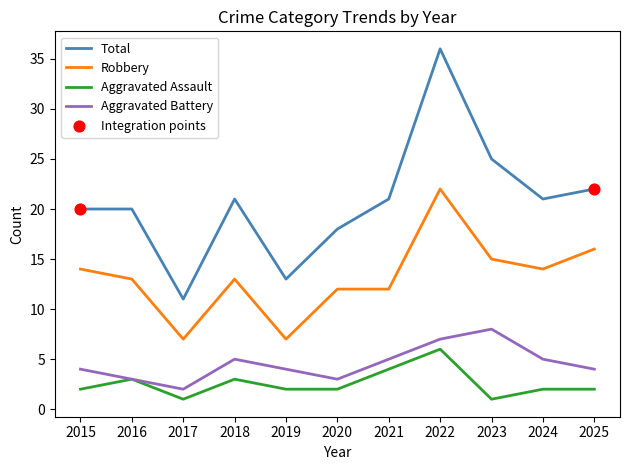

Which series has the widest spread of values?

Total